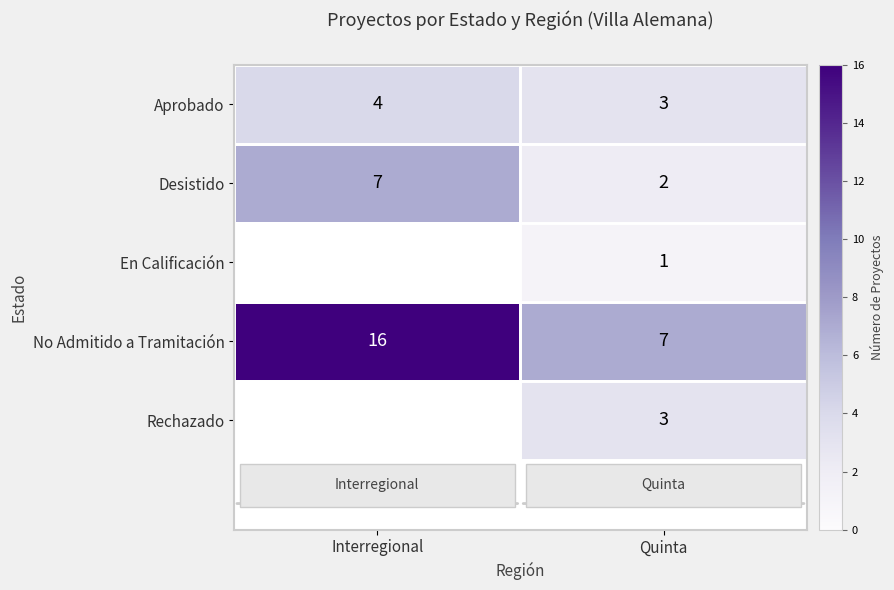

True or false: Rechazado has a value of 5 at Quinta.

False